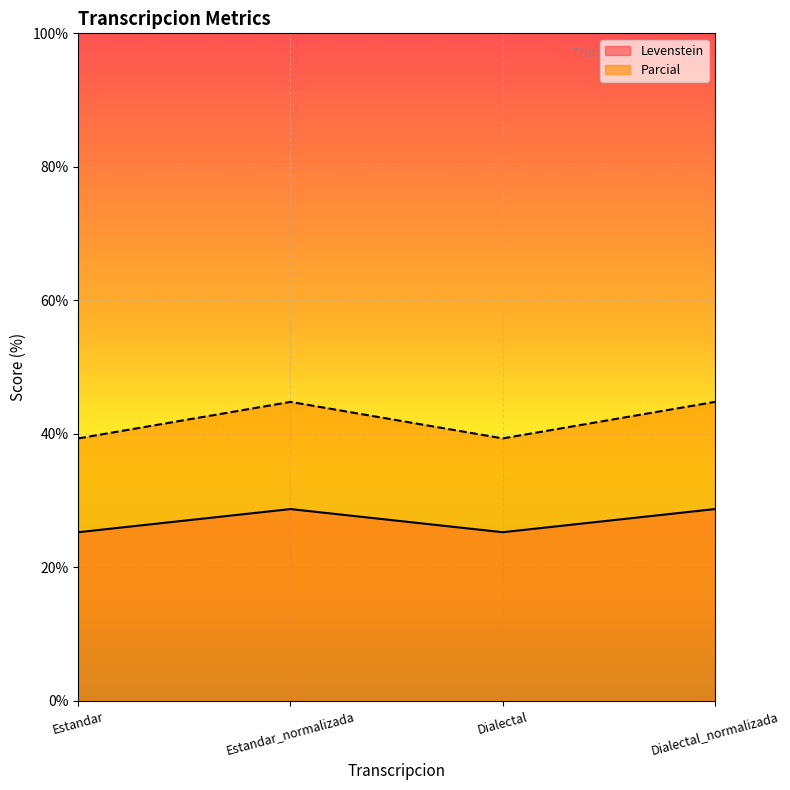

What is the difference between the highest and lowest values at Dialectal?

14.1